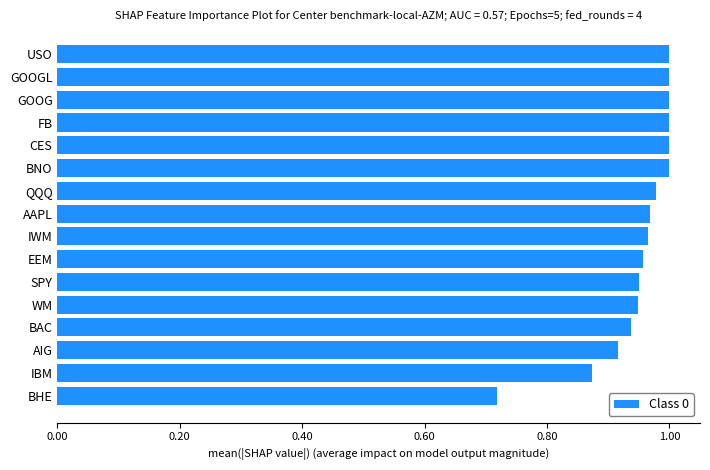

The value at IWM is 1.5. True or false?

False